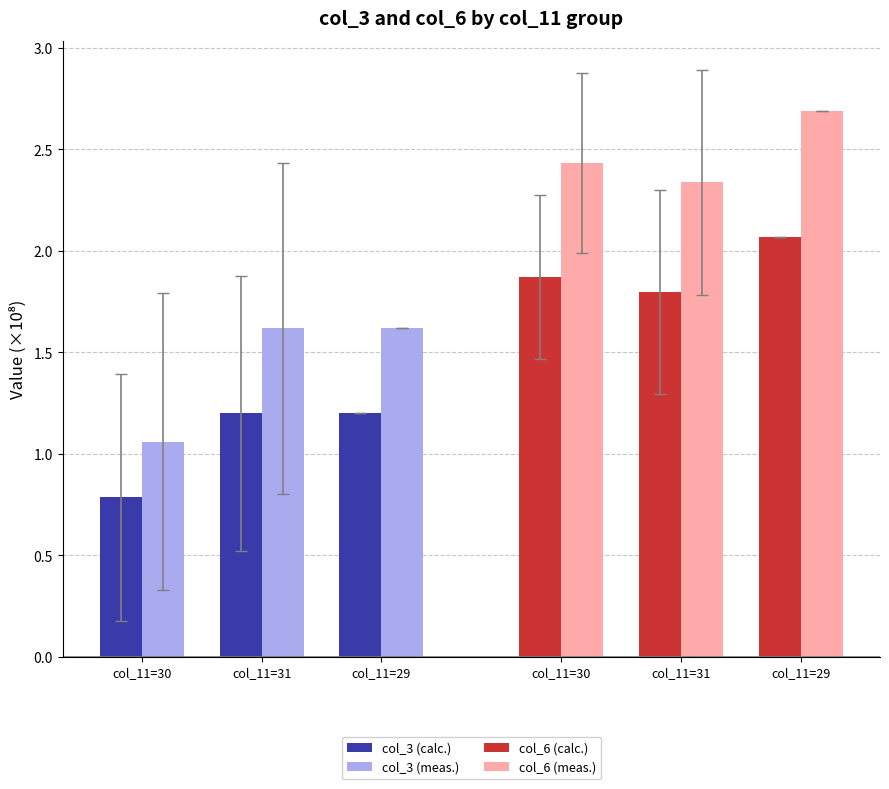

How many bars are there in total?

12